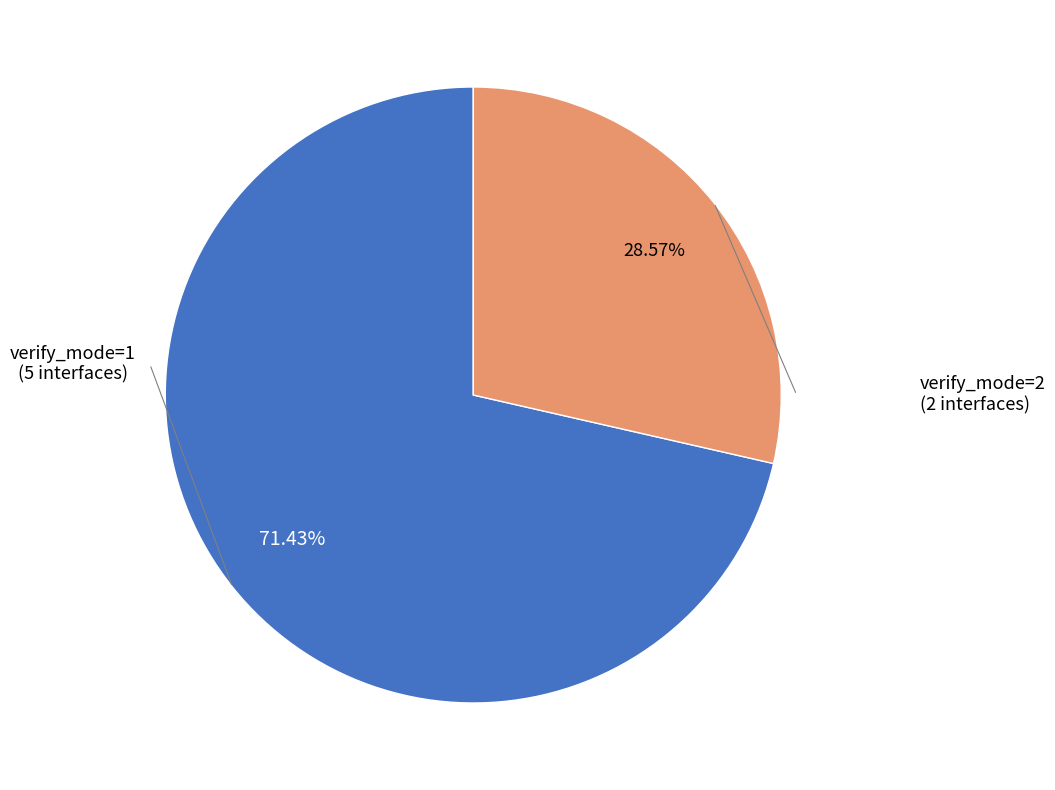

Is there any slice that represents more than half of the pie?

Yes